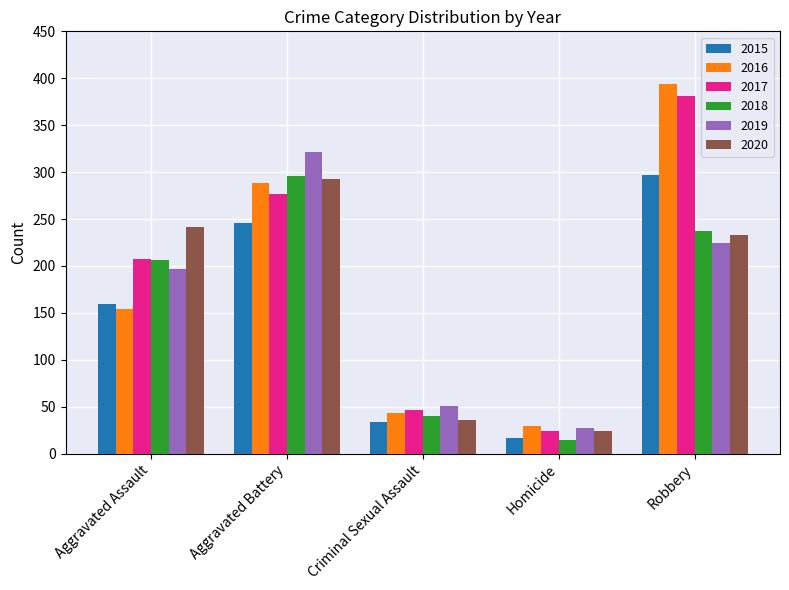

Is the value of 2018 at Aggravated Battery greater than the value of 2016 at Aggravated Assault?

Yes